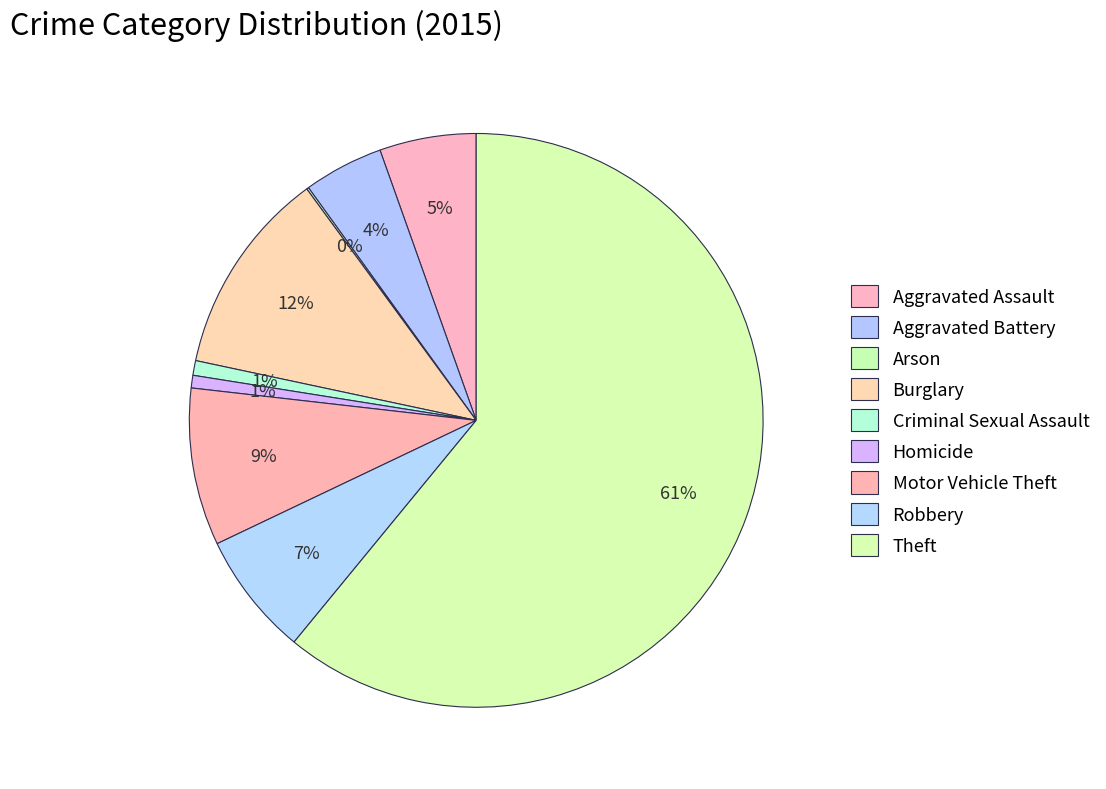

Is it true that Homicide is 1% of the pie?

True